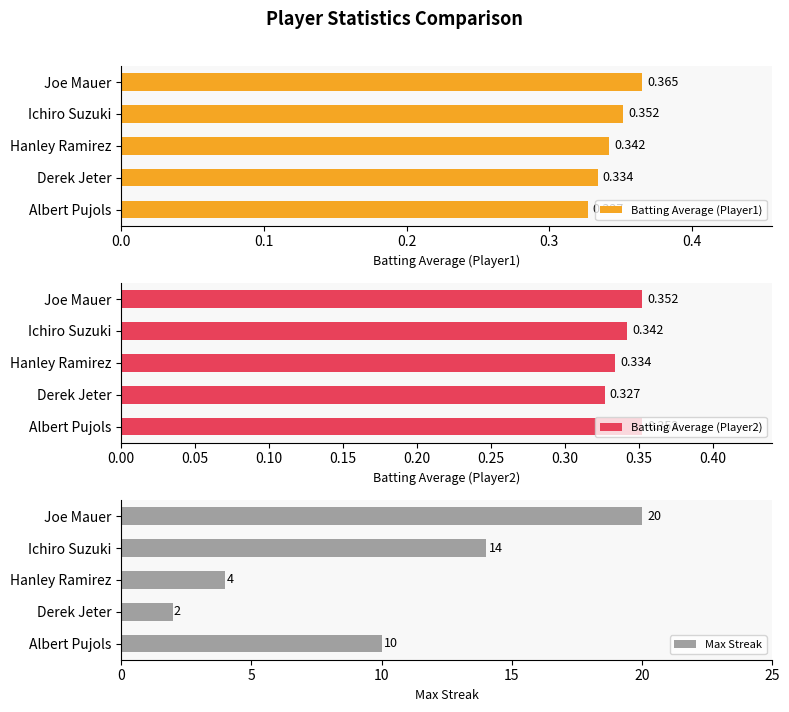

True or false: Max Streak has a value of 10 at Albert Pujols.

True